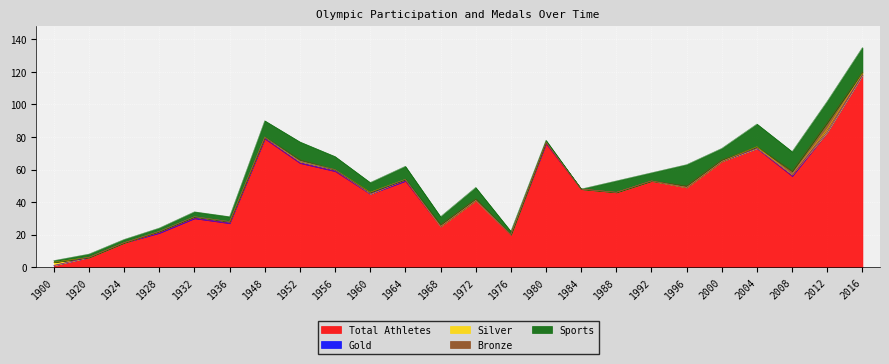

Reading right to left, transcribe all the data shown in this chart.

Total Athletes: 2016=118	2012=83	2008=56	2004=73	2000=65	1996=49	1992=53	1988=46	1984=48	1980=76	1976=20	1972=41	1968=25	1964=53	1960=45	1956=59	1952=64	1948=79	1936=27	1932=30	1928=21	1924=15	1920=6	1900=1
Gold: 2016=0	2012=0	2008=1	2004=0	2000=0	1996=0	1992=0	1988=0	1984=0	1980=1	1976=0	1972=0	1968=0	1964=1	1960=0	1956=1	1952=1	1948=1	1936=1	1932=1	1928=1	1924=0	1920=0	1900=0
Silver: 2016=1	2012=2	2008=0	2004=1	2000=0	1996=0	1992=0	1988=0	1984=0	1980=0	1976=0	1972=0	1968=0	1964=0	1960=1	1956=0	1952=0	1948=0	1936=0	1932=0	1928=0	1924=0	1920=0	1900=2
Bronze: 2016=1	2012=4	2008=2	2004=0	2000=1	1996=1	1992=0	1988=0	1984=0	1980=0	1976=0	1972=1	1968=1	1964=0	1960=0	1956=0	1952=1	1948=0	1936=0	1932=0	1928=0	1924=0	1920=0	1900=0
Sports: 2016=15	2012=13	2008=12	2004=14	2000=7	1996=13	1992=5	1988=7	1984=0	1980=1	1976=2	1972=7	1968=5	1964=8	1960=6	1956=8	1952=11	1948=10	1936=3	1932=3	1928=2	1924=2	1920=2	1900=1